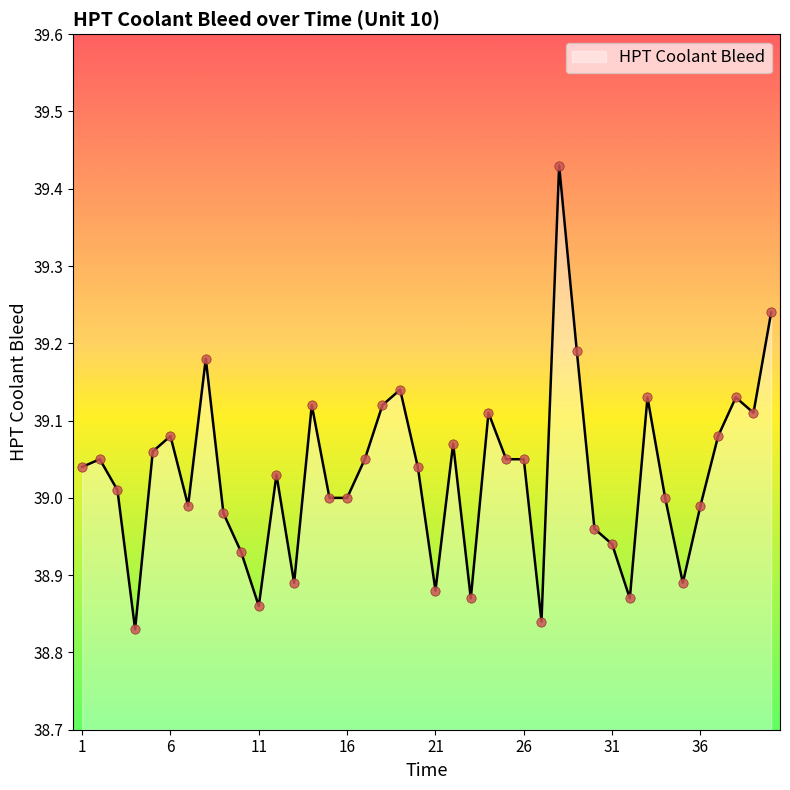

What is the difference between the maximum and minimum values?

0.6